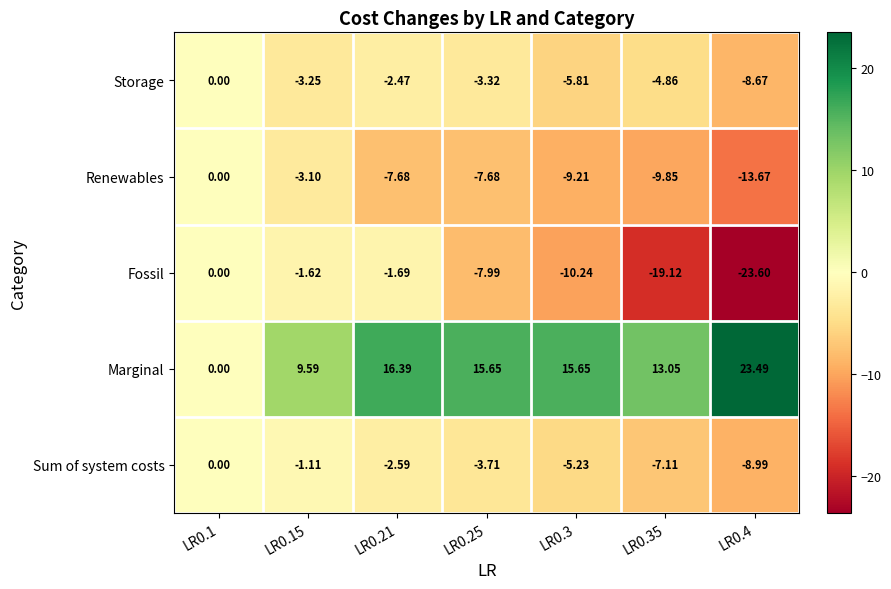

Which series has the largest range (max minus min)?

Fossil